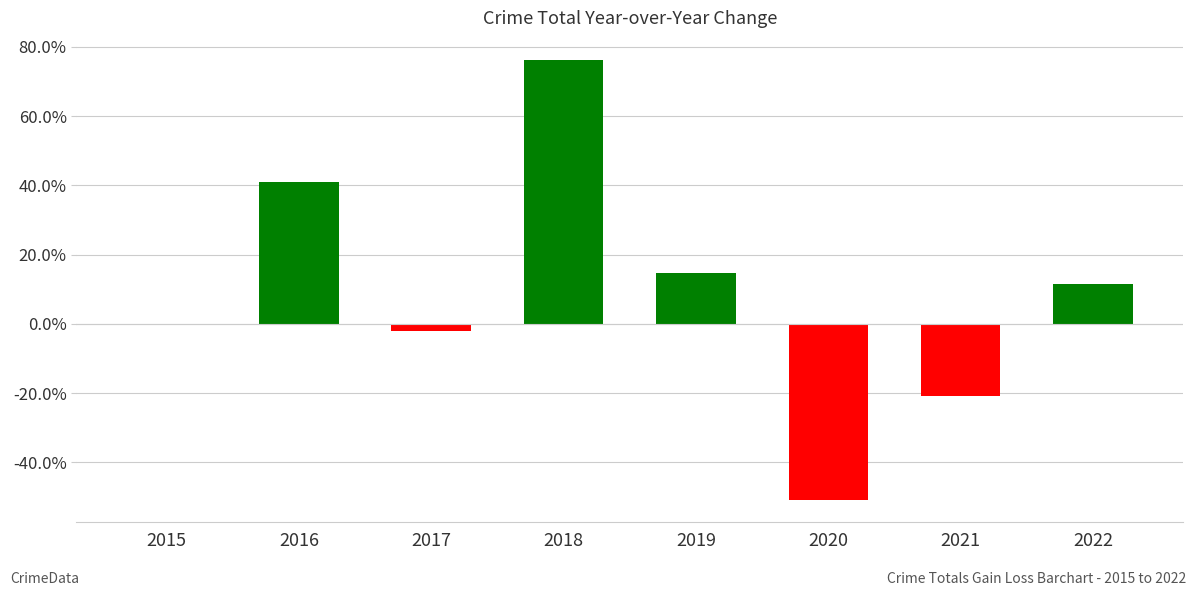

Reading right to left, what are all the values shown in this chart?

11.4	-21.0	-51.0	14.6	76.2	-1.9	41.1	0.0